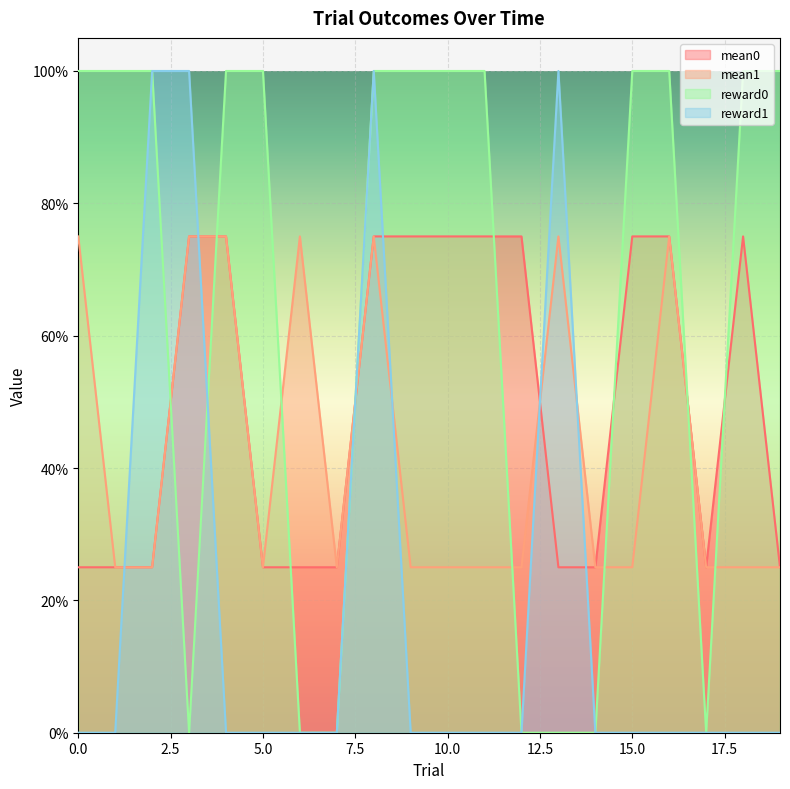

List the series in order of their overall mean, highest first.

reward0, mean0, mean1, reward1